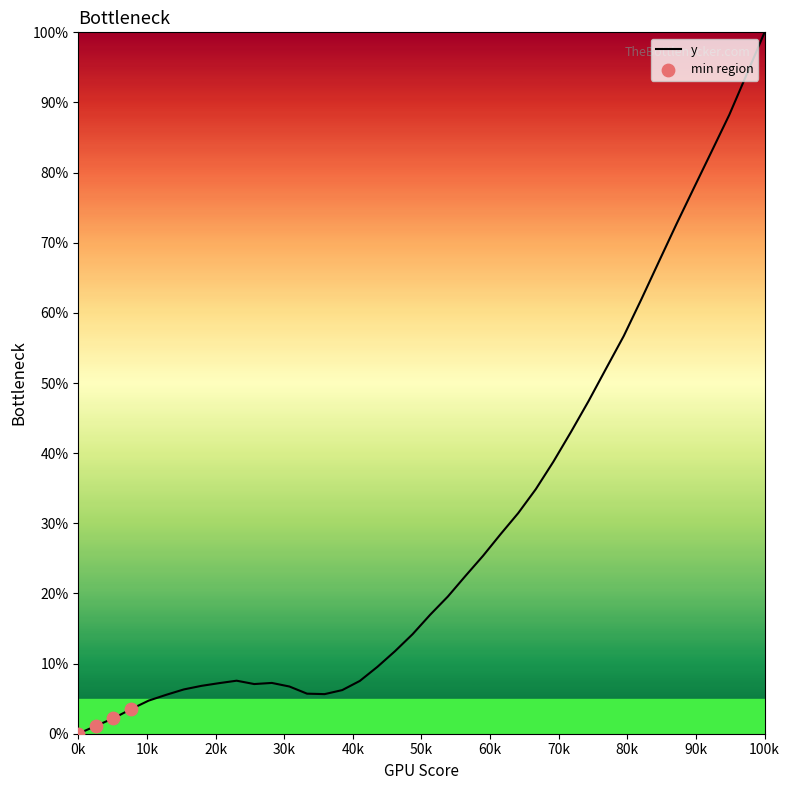

What is the difference between the maximum and minimum values?

100.0